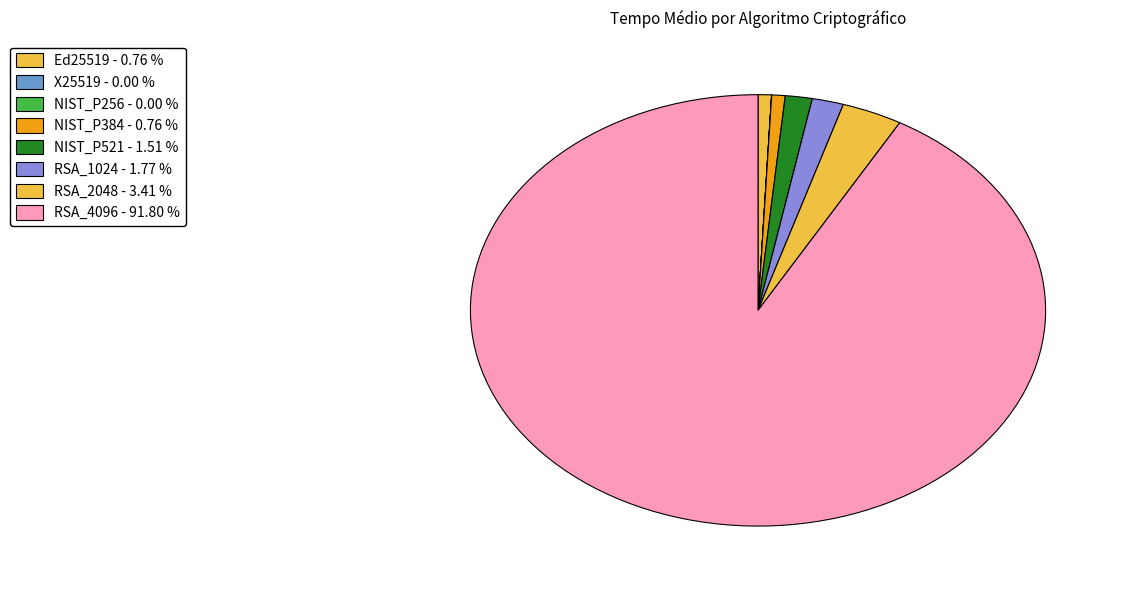

How many segments does this pie chart have?

8